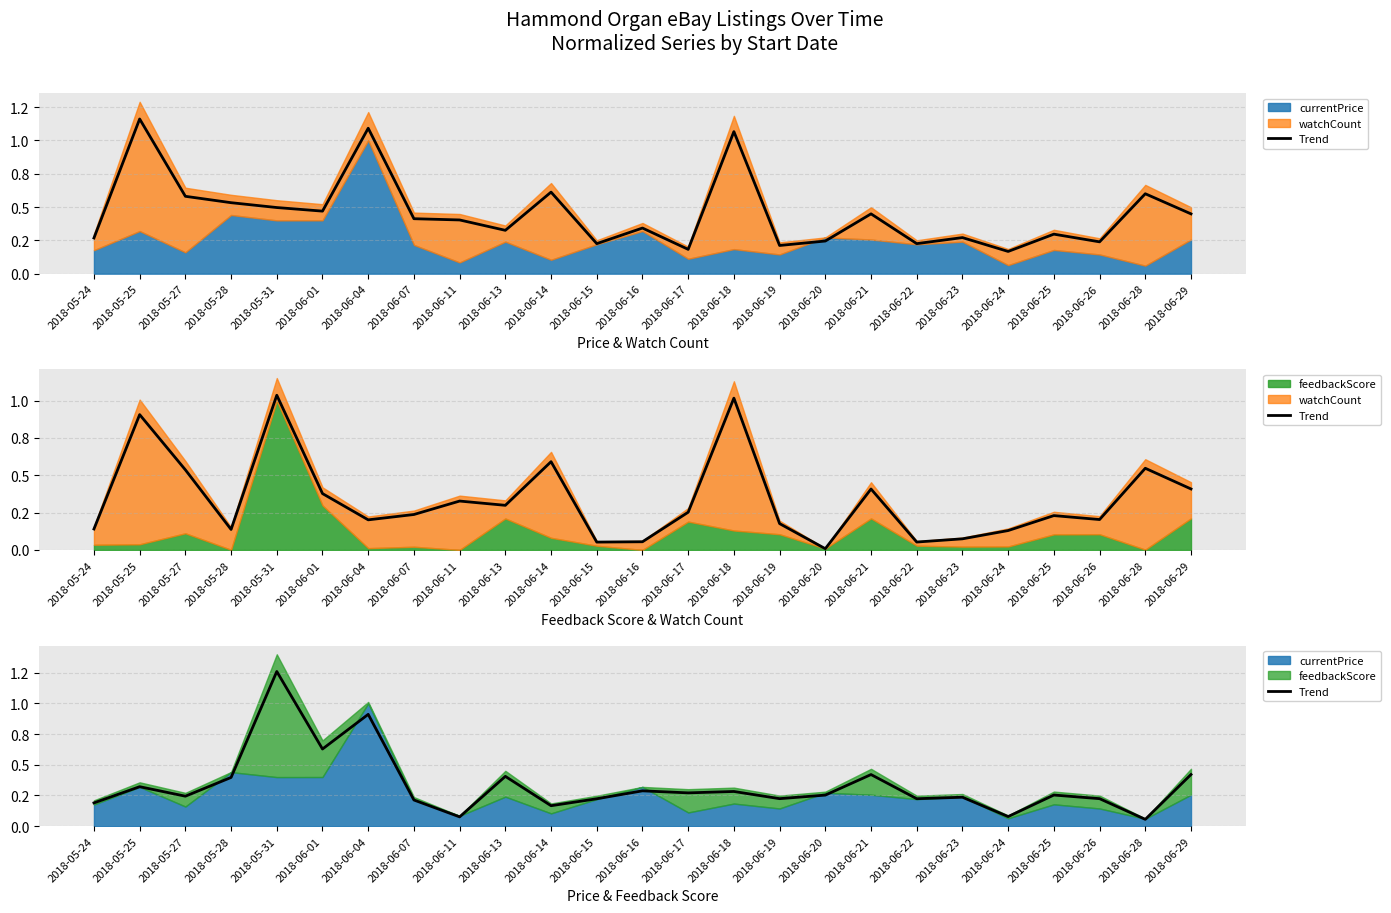

How many data points does each series have?

25